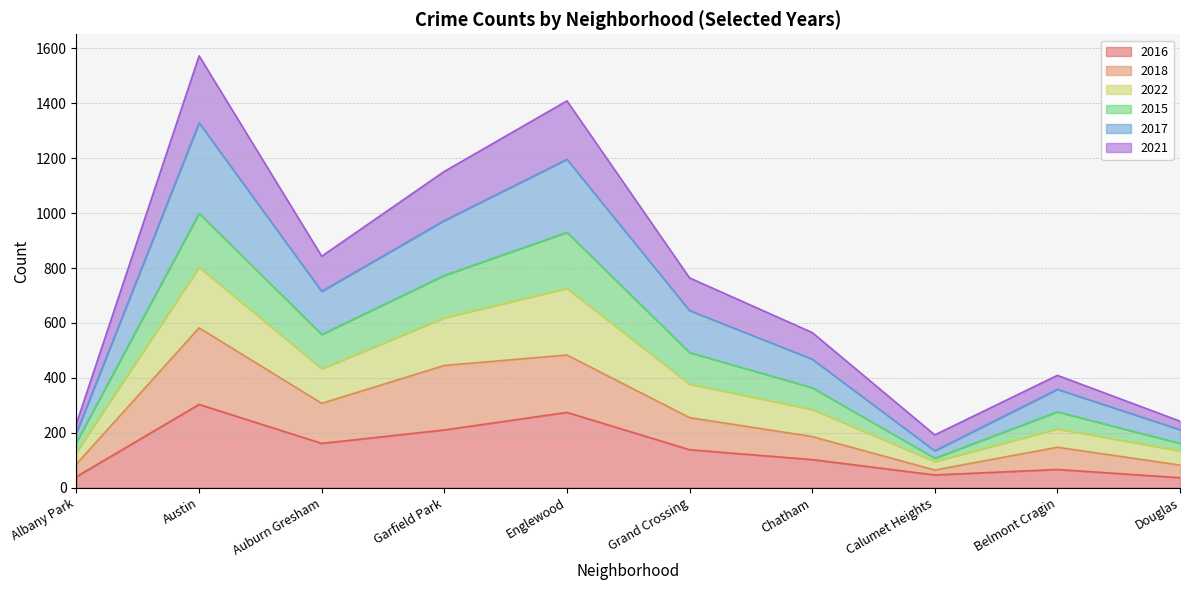

True or false: 2021 and 2016 cross at least once.

False